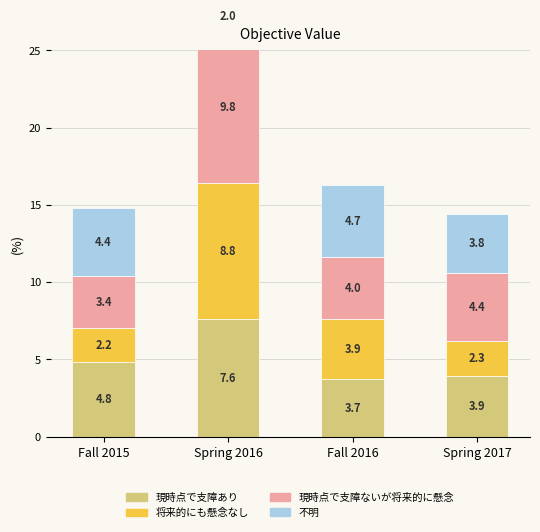

Which series has the largest range (max minus min)?

将来的にも懸念なし